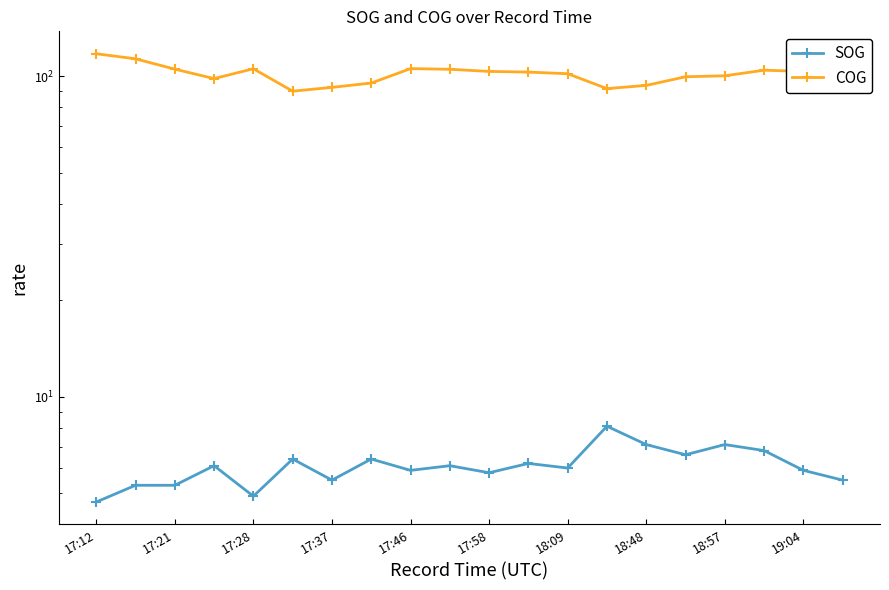

Which series has the largest range (max minus min)?

COG